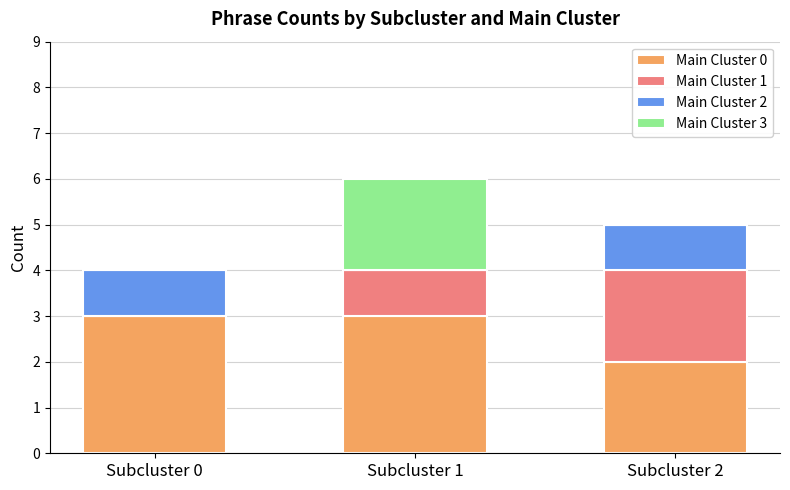

The Main Cluster 0 series shows 2 at Subcluster 0. True or false?

False